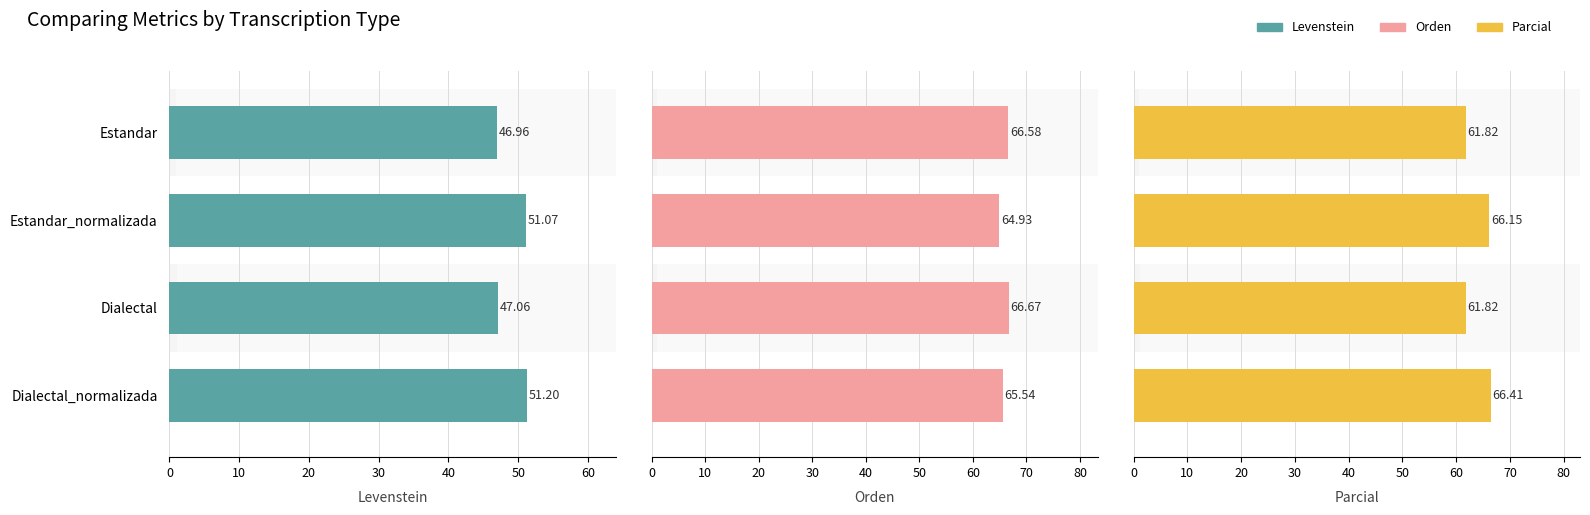

Reading right to left, transcribe all the data shown in this chart.

Levenstein: 51.2	47.1	51.1	47.0
Orden: 65.5	66.7	64.9	66.6
Parcial: 66.4	61.8	66.1	61.8